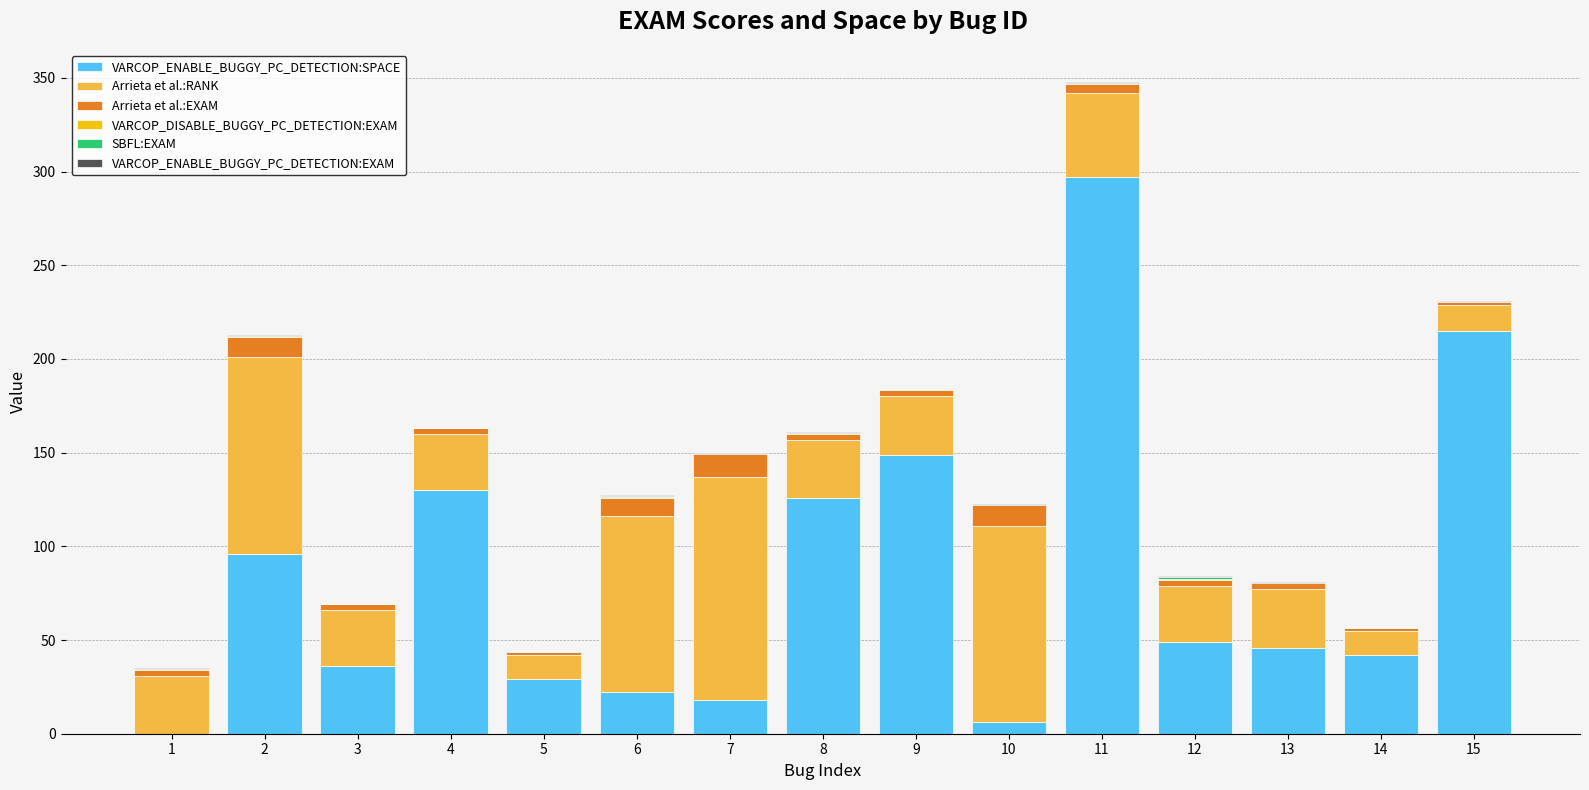

At which category is the sum across all series the highest?

11